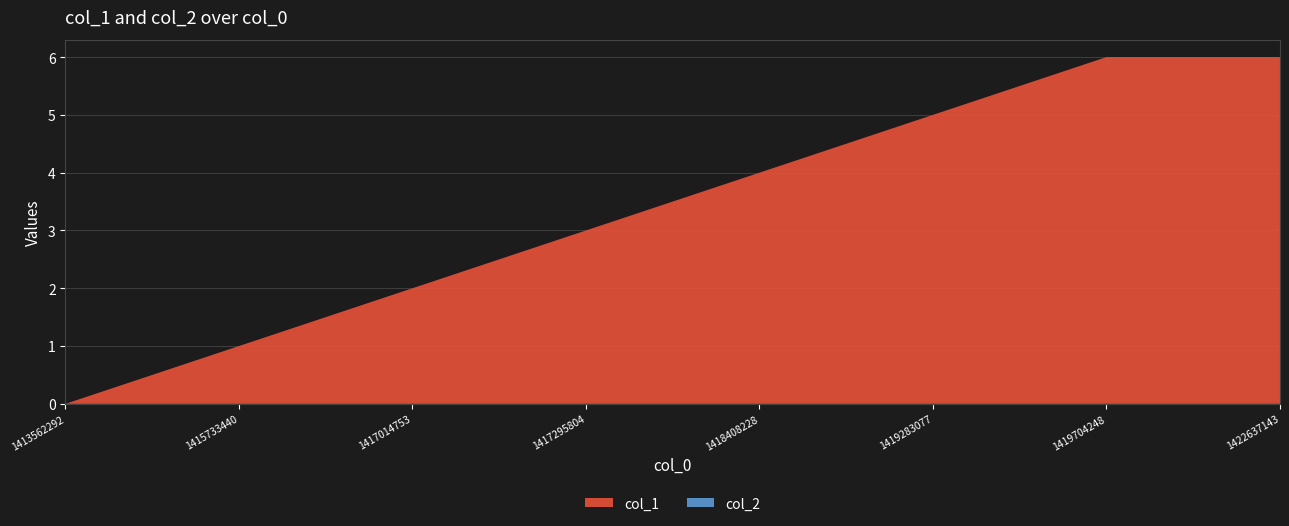

Reading left to right, extract all data points from this chart.

col_1: 0	1	2	3	4	5	6	6
col_2: 0	0	0	0	0	0	0	0